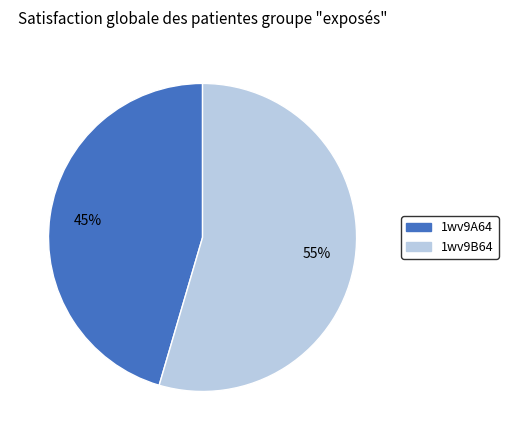

Rank the categories by value from highest to lowest.

1wv9B64, 1wv9A64